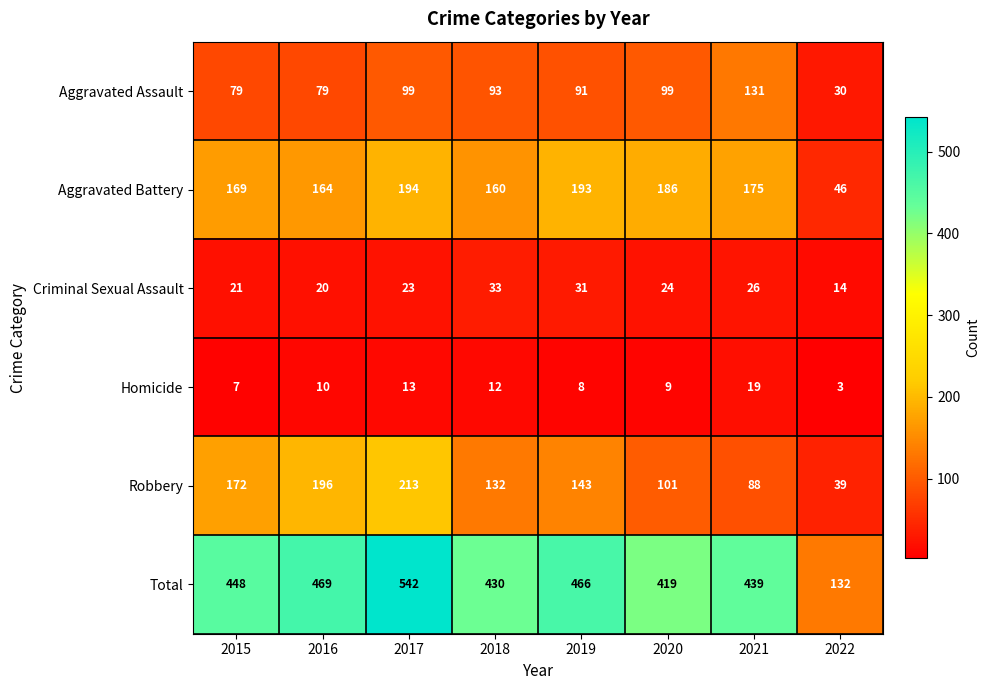

Is it true that Criminal Sexual Assault equals 20 at 2016?

True